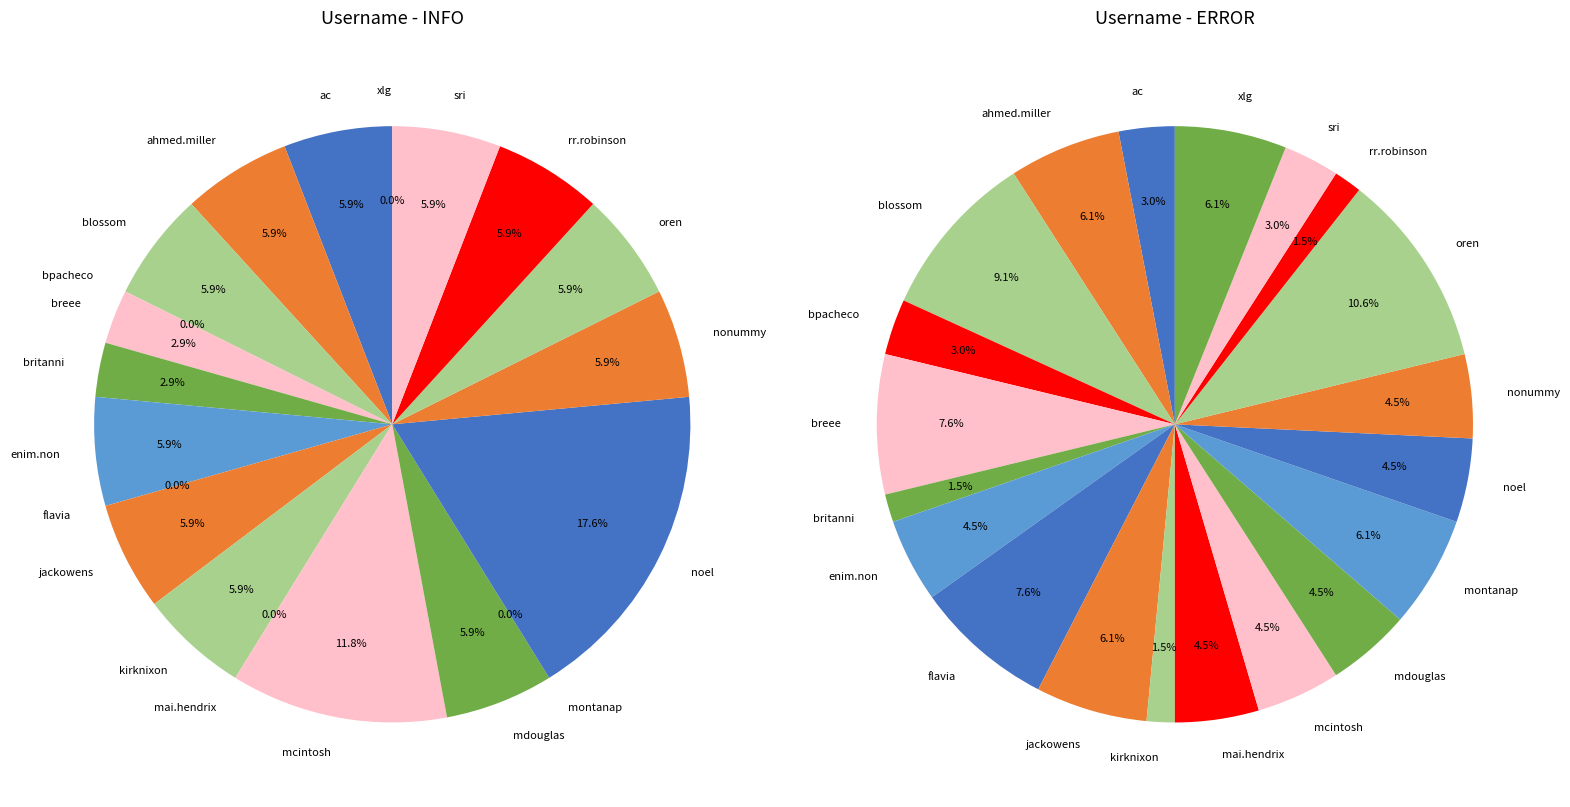

To the nearest percent, what portion does flavia represent?

8%